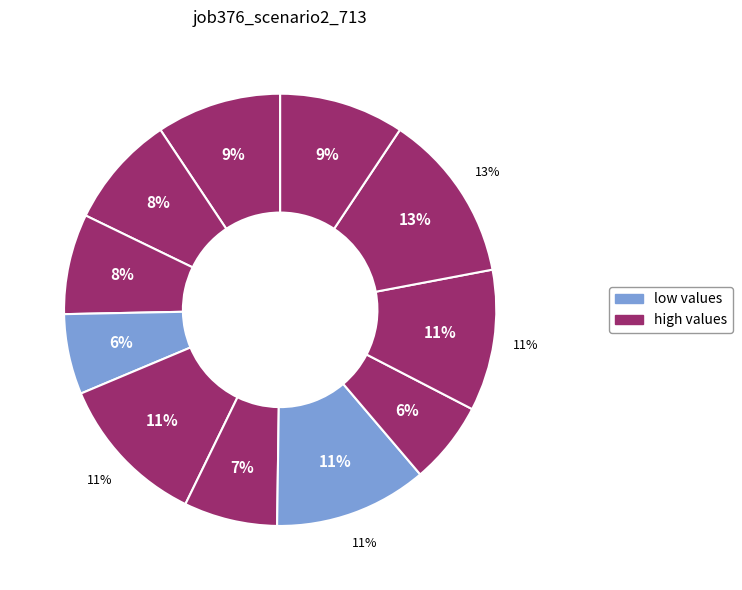

Does in22 represent more than half of the total?

No